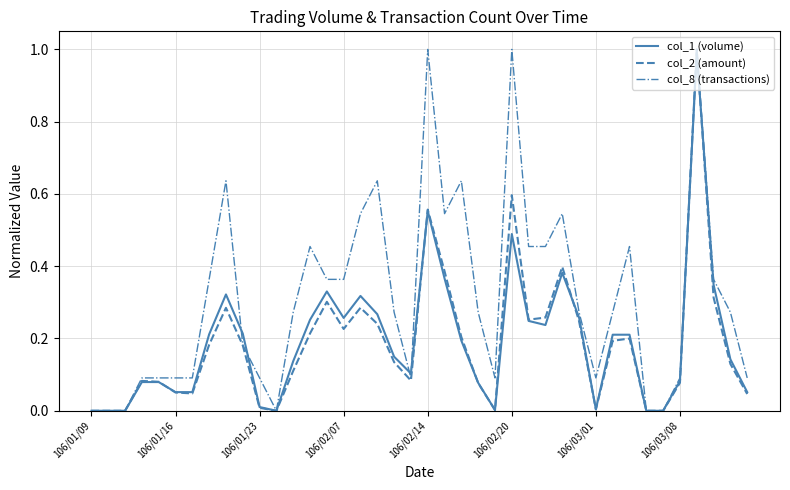

Reading left to right, what are all the values shown in this chart?

col_1 (volume): 0.0	0.0	0.0	0.1	0.1	0.1	0.1	0.2	0.3	0.2	0.0	0.0	0.1	0.3	0.3	0.3	0.3	0.3	0.1	0.1	0.6	0.4	0.2	0.1	0.0	0.5	0.2	0.2	0.4	0.3	0.0	0.2	0.2	0.0	0.0	0.1	1.0	0.3	0.1	0.1
col_2 (amount): 0.0	0.0	0.0	0.1	0.1	0.1	0.0	0.2	0.3	0.2	0.0	0.0	0.1	0.2	0.3	0.2	0.3	0.2	0.1	0.1	0.6	0.4	0.2	0.1	0.0	0.6	0.3	0.3	0.4	0.2	0.0	0.2	0.2	0.0	0.0	0.1	1.0	0.3	0.1	0.0
col_8 (transactions): 0.0	0.0	0.0	0.1	0.1	0.1	0.1	0.4	0.6	0.2	0.1	0.0	0.3	0.5	0.4	0.4	0.5	0.6	0.3	0.1	1.0	0.5	0.6	0.3	0.1	1.0	0.5	0.5	0.5	0.3	0.1	0.3	0.5	0.0	0.0	0.1	1.0	0.4	0.3	0.1